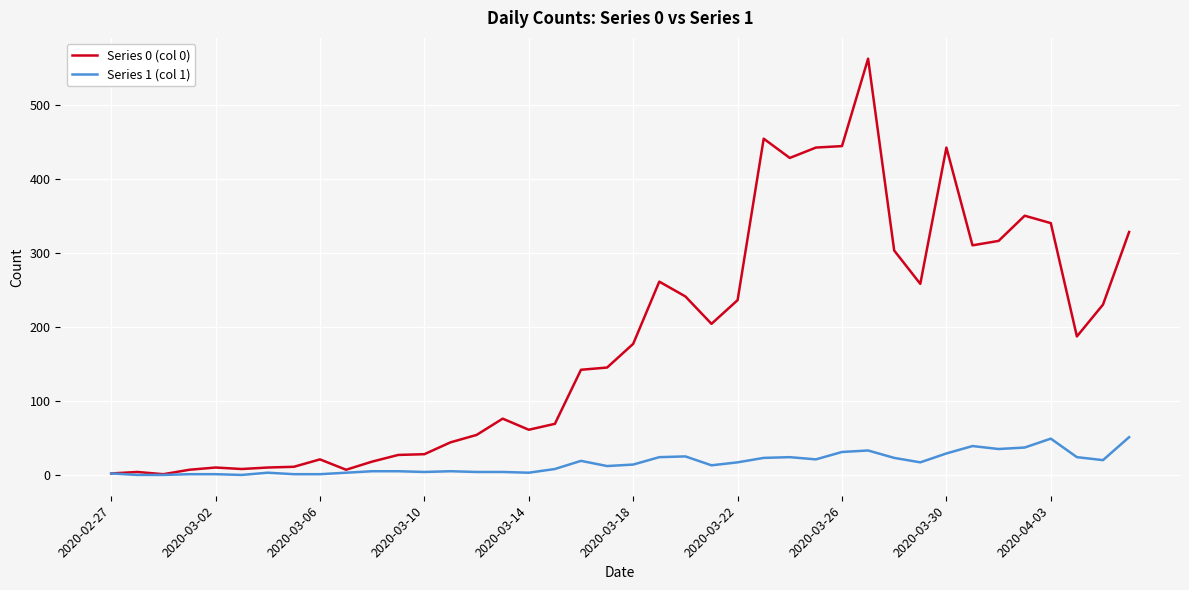

Which series has the largest range (max minus min)?

Series 0 (col 0)